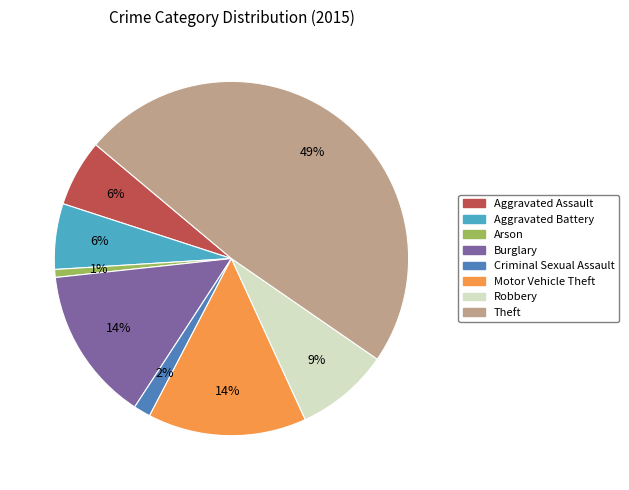

What percentage is the Burglary slice, to the nearest percent?

14%